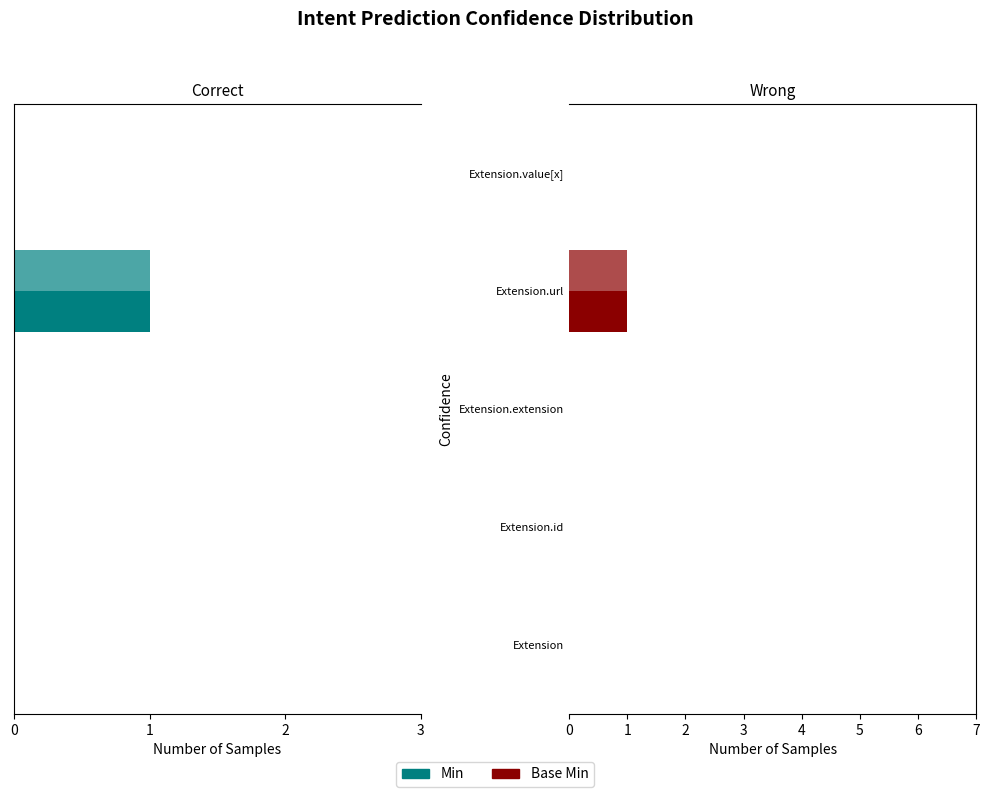

Is the value of Base Min at Extension greater than the value of Min at Extension?

No